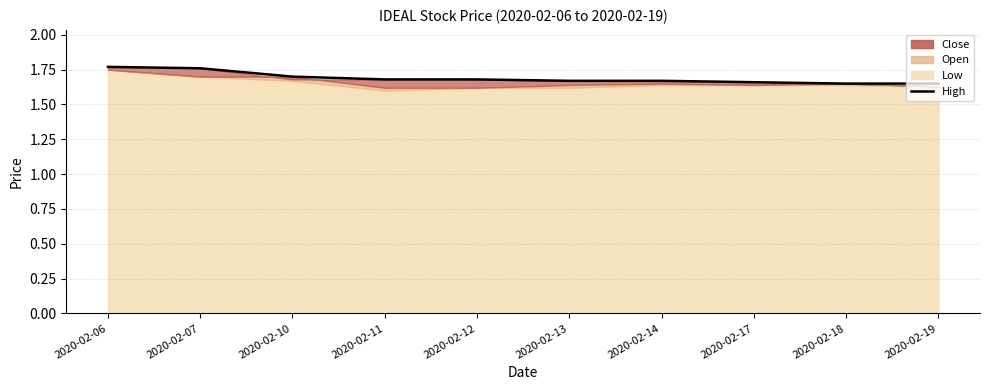

Approximately how many times larger is the value at 2020-02-06 compared to 2020-02-12?

1.1